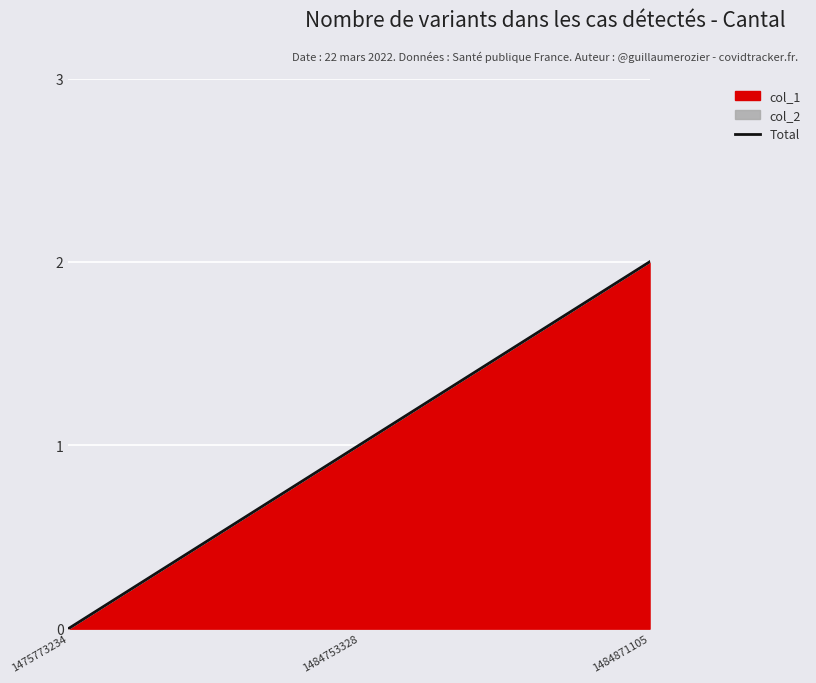

Is it true that the value at 1484871105 is 2?

True